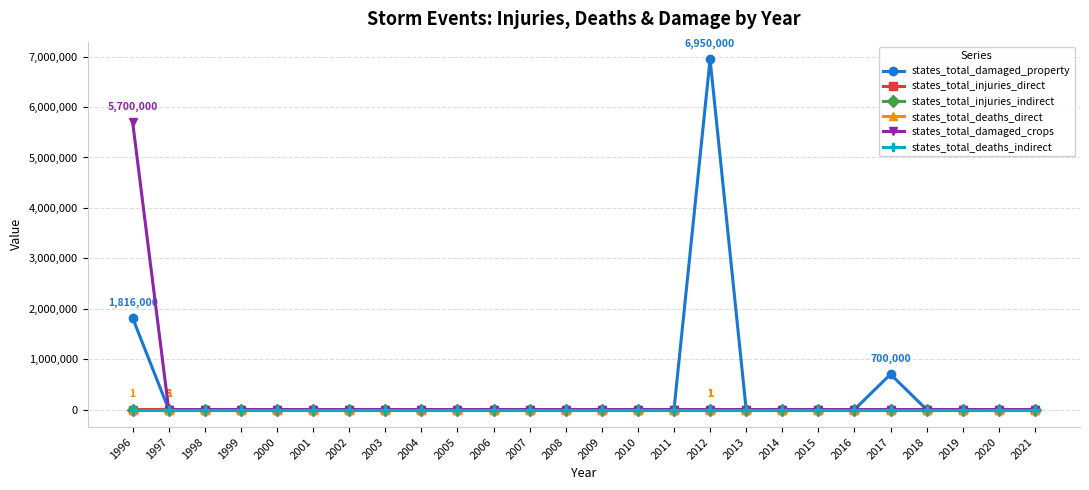

The value of states_total_damaged_property at 2000 is 0. True or false?

True